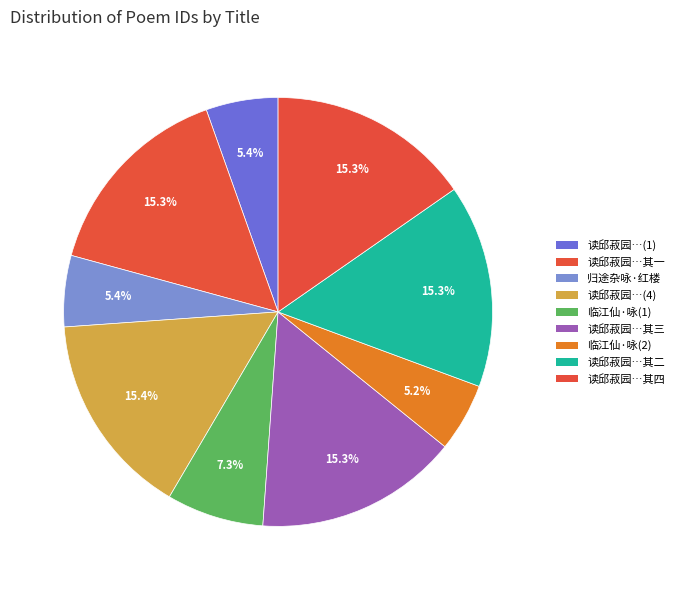

How many slices are in this pie chart?

9